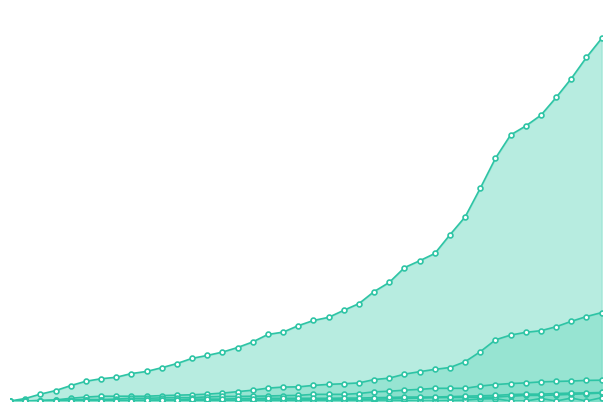

Which series has the largest total across all categories?

CH